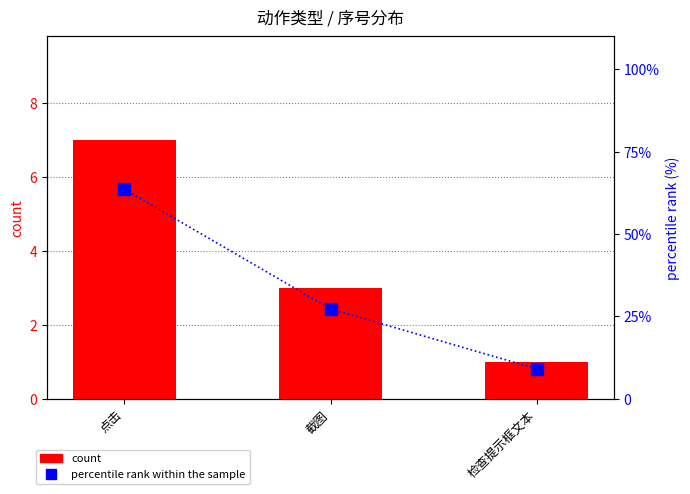

The value of count at 点击 is 7.0. True or false?

True